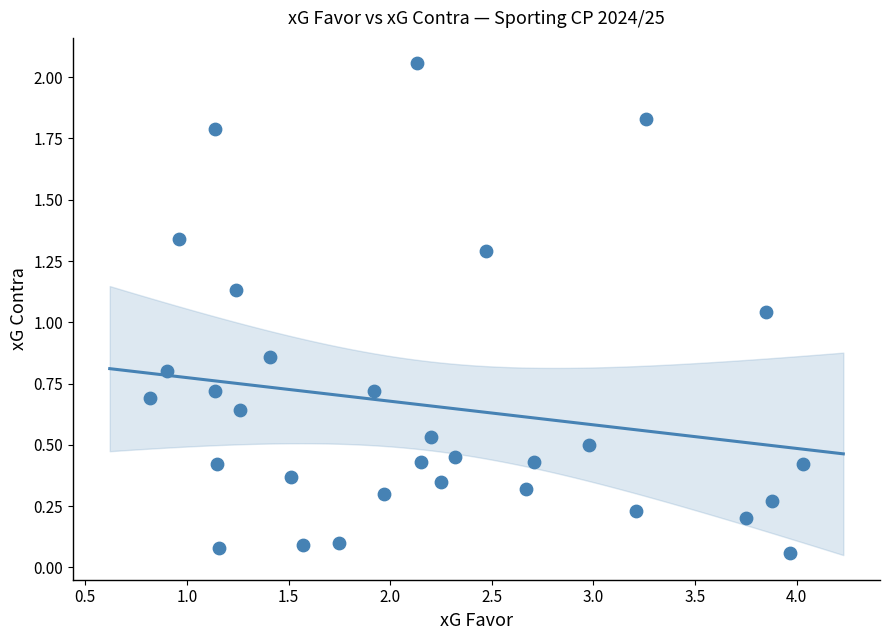

What is the range of Y values (max minus min)?

2.0